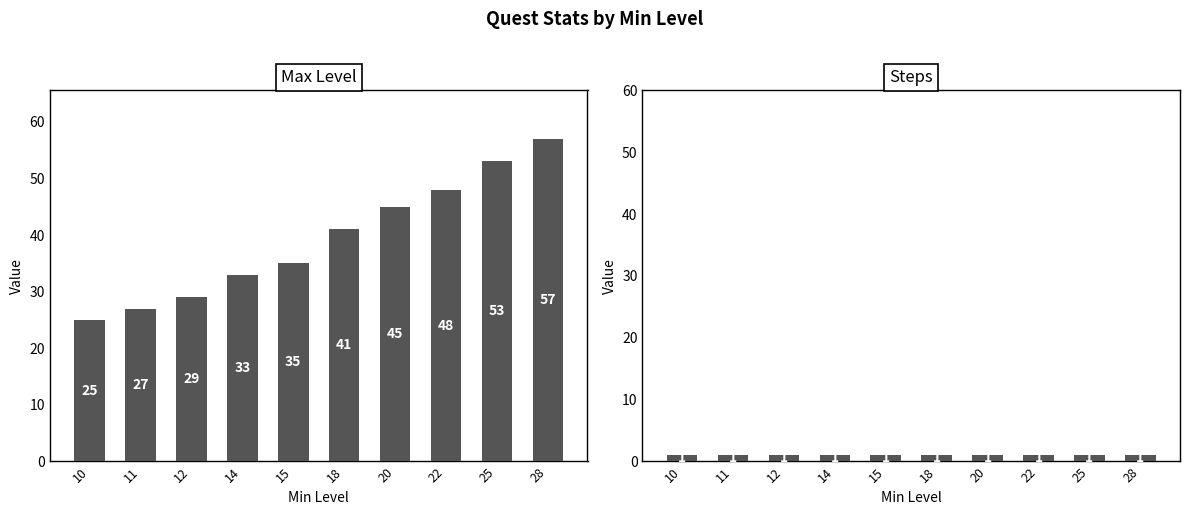

How many data points in Max Level are less than 41?

5